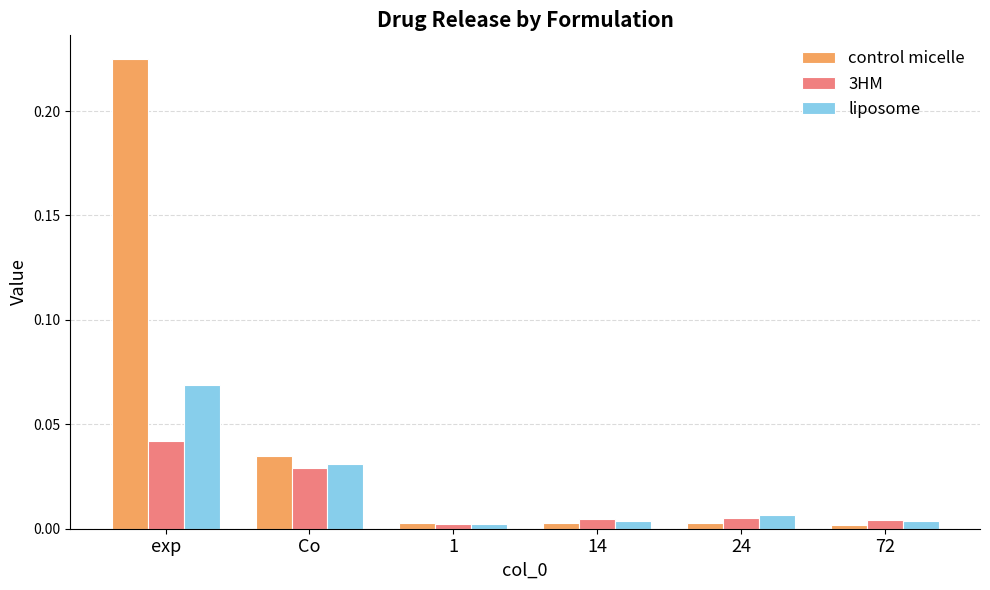

At which category does the chart reach its peak across all series?

exp